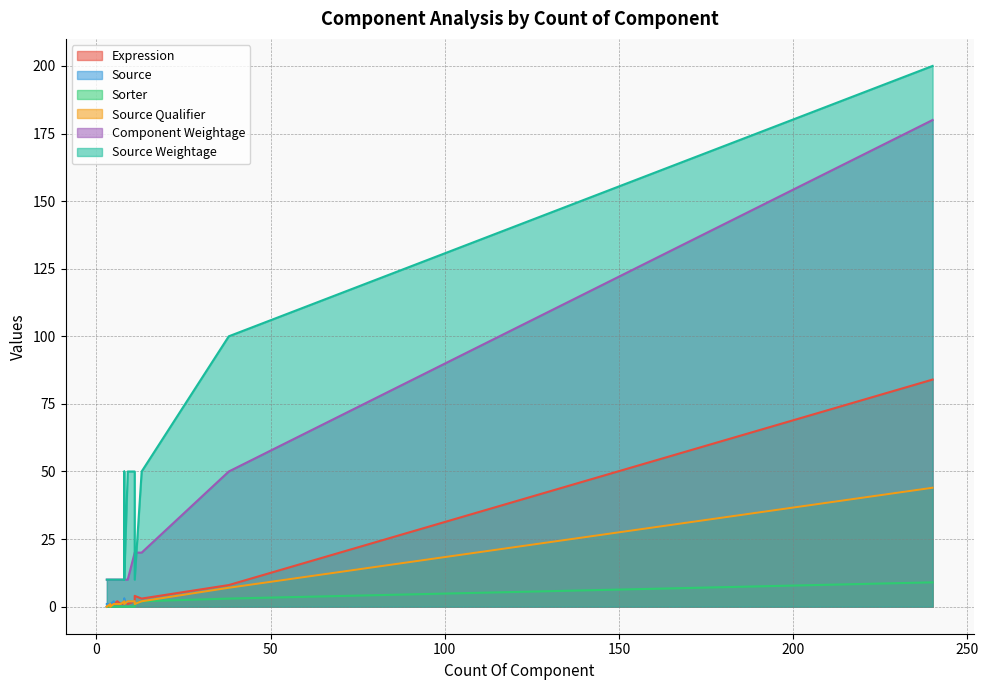

Where is Source Weightage nearest to the value 105?

38